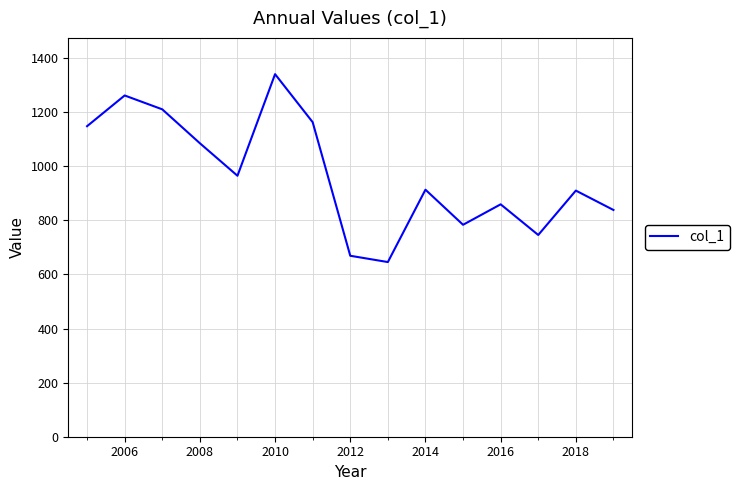

What is the difference between the maximum and minimum values?

695.0